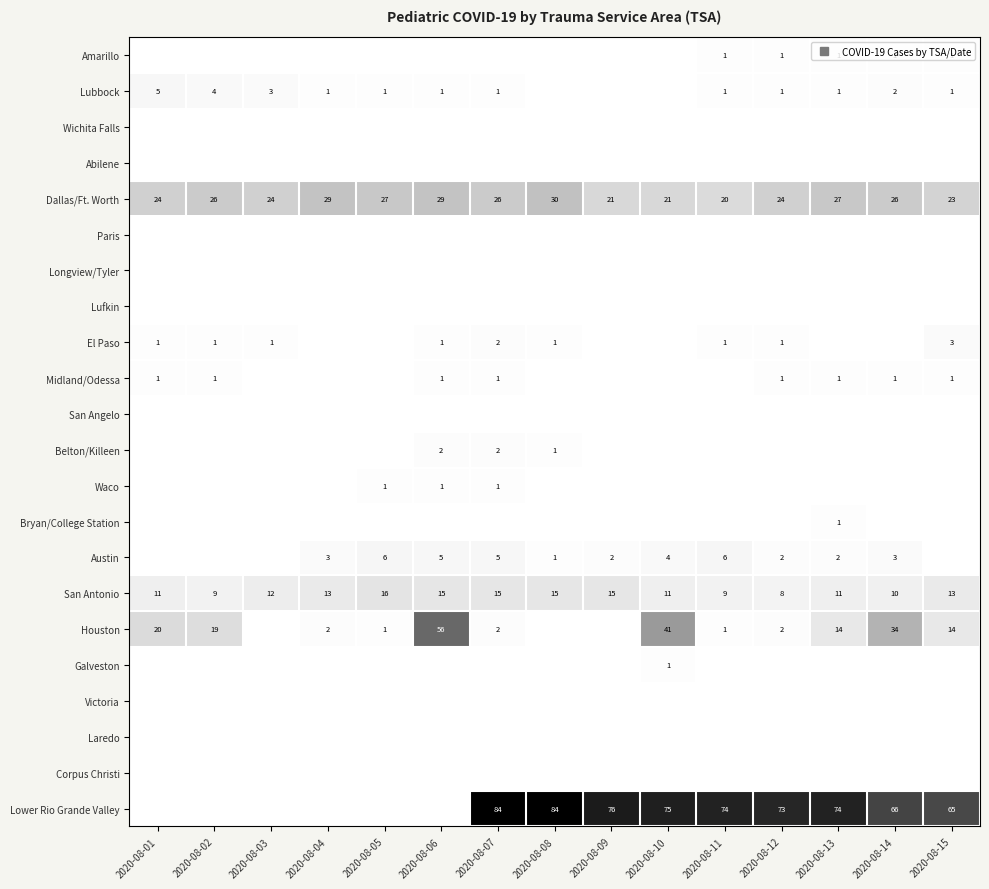

Count the Dallas/Ft. Worth values in the range 23 to 27.

9